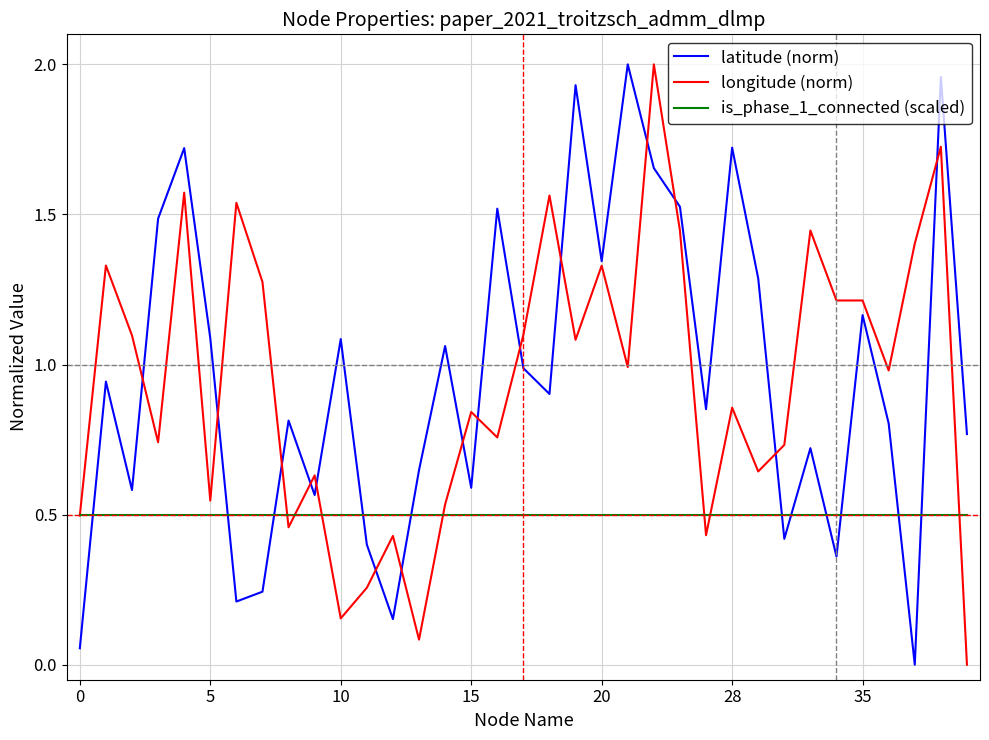

Does the chart have visible grid lines?

Yes